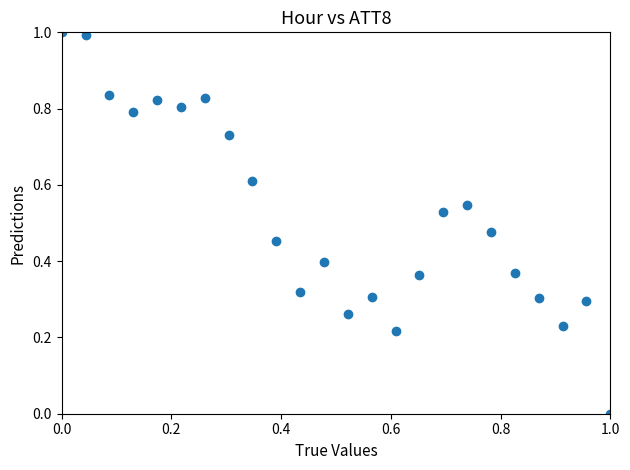

What is the range of Y values (max minus min)?

1.0